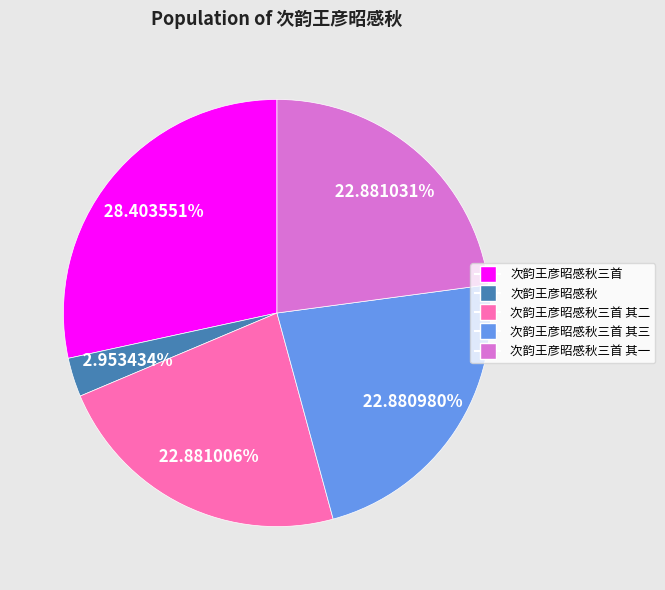

Is there a majority slice in this chart?

No